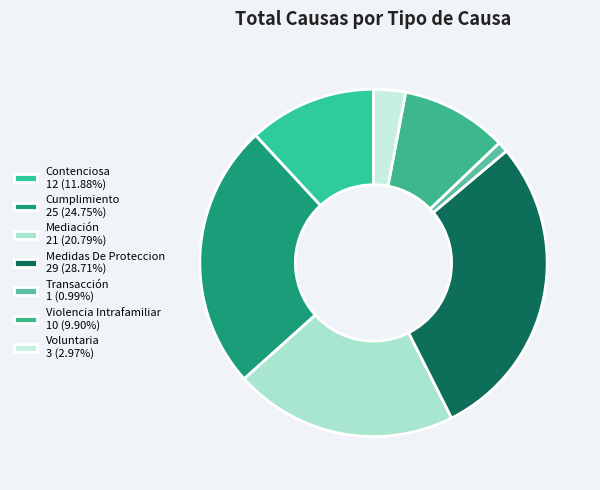

The Medidas De Proteccion slice represents 35% of the pie. True or false?

False